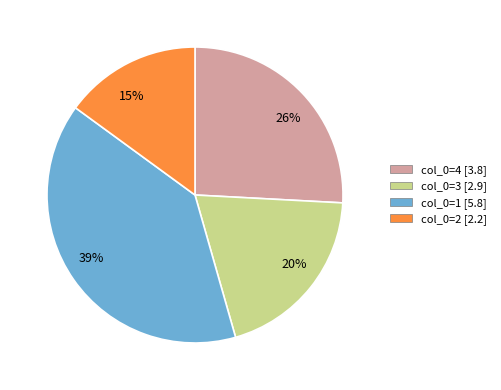

How many slices are in this pie chart?

4